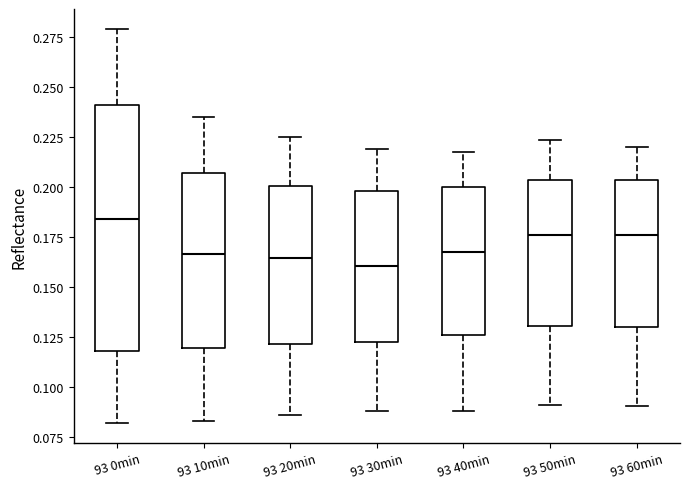

Where does the median line of the box for 93 20min sit on the y-axis? The values are not printed on the chart, so give them approximately, as read against the axis.

0.165